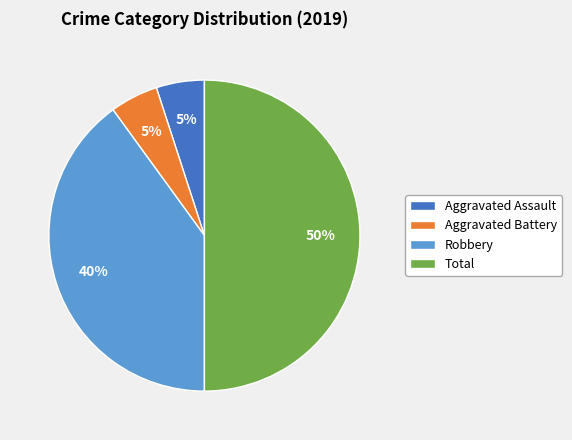

To the nearest percent, what is the difference between the largest and smallest slice percentages?

45%